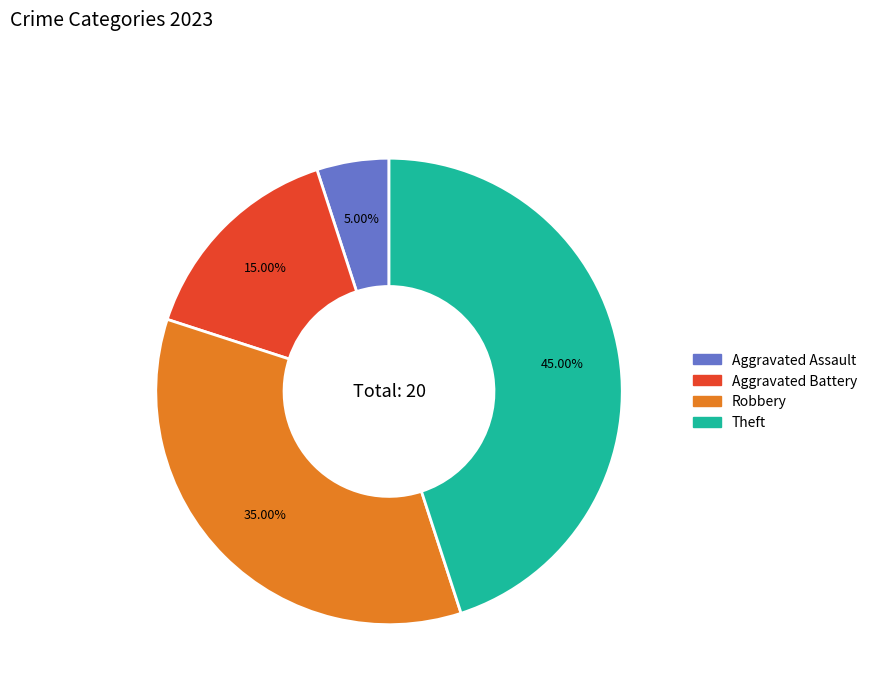

Does any single category account for the majority?

No